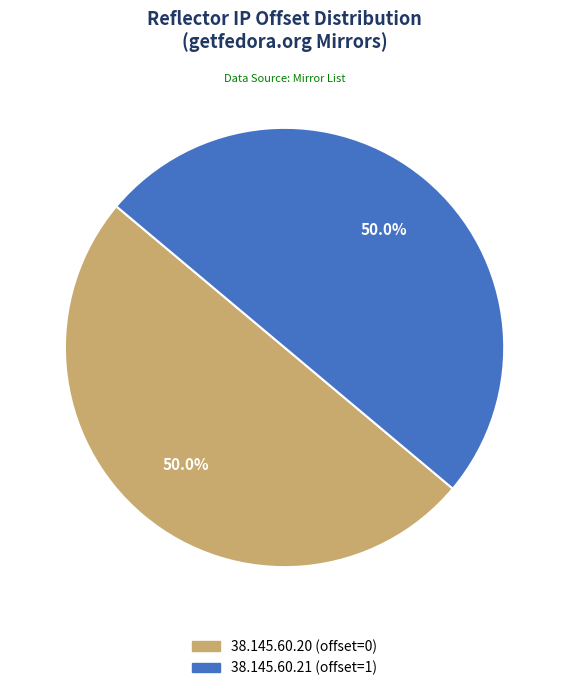

To the nearest percent, what percentage of the pie is 38.145.60.21?

50%